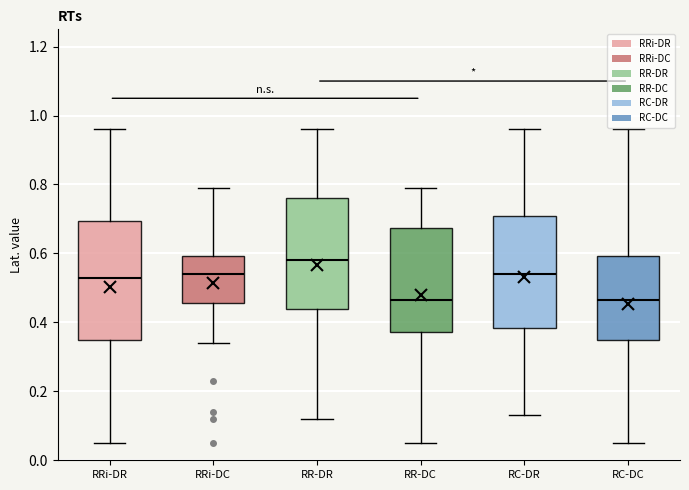

Reading left to right, read every box against the y-axis: the position of its median line, the range the box covers, and the ends of its whiskers. The values are not printed on the chart, so give them approximately, as read against the axis.

RRi-DR: median 0.54, box 0.36 to 0.70, whiskers 0.06 to 0.96
RRi-DC: median 0.54, box 0.46 to 0.60, whiskers 0.34 to 0.80
RR-DR: median 0.58, box 0.44 to 0.76, whiskers 0.12 to 0.96
RR-DC: median 0.46, box 0.38 to 0.68, whiskers 0.06 to 0.80
RC-DR: median 0.54, box 0.38 to 0.72, whiskers 0.14 to 0.96
RC-DC: median 0.46, box 0.34 to 0.60, whiskers 0.06 to 0.96